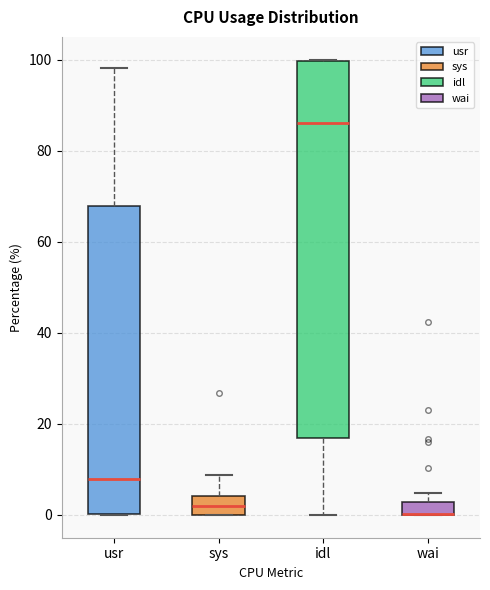

Where is the lower edge of the box for wai on the y-axis? The values are not printed on the chart, so give them approximately, as read against the axis.

0